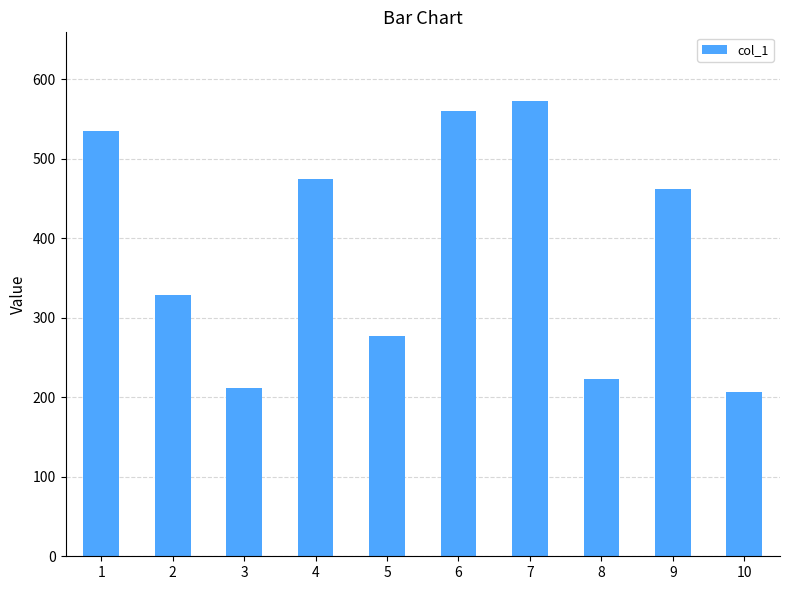

True or false: the data shows 301 at 7.

False